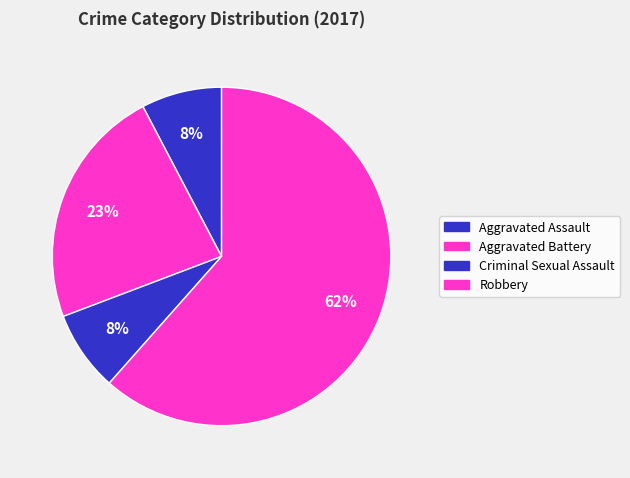

To the nearest percent, what is the combined percentage of Aggravated Assault and Robbery?

69%